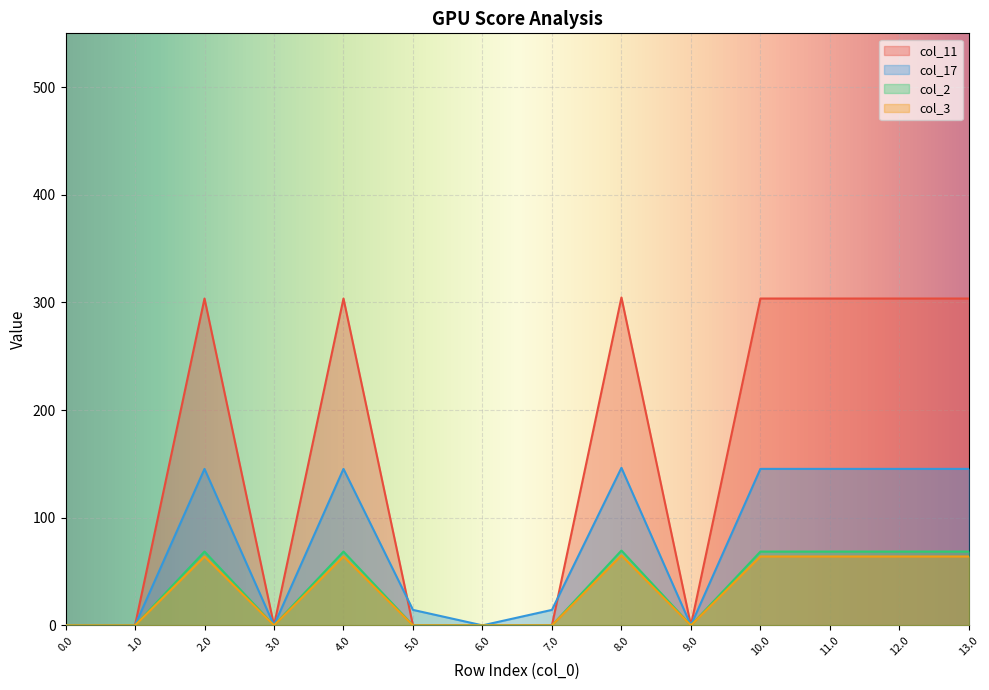

True or false: col_2 has a value of 68.5 at 10.0.

True